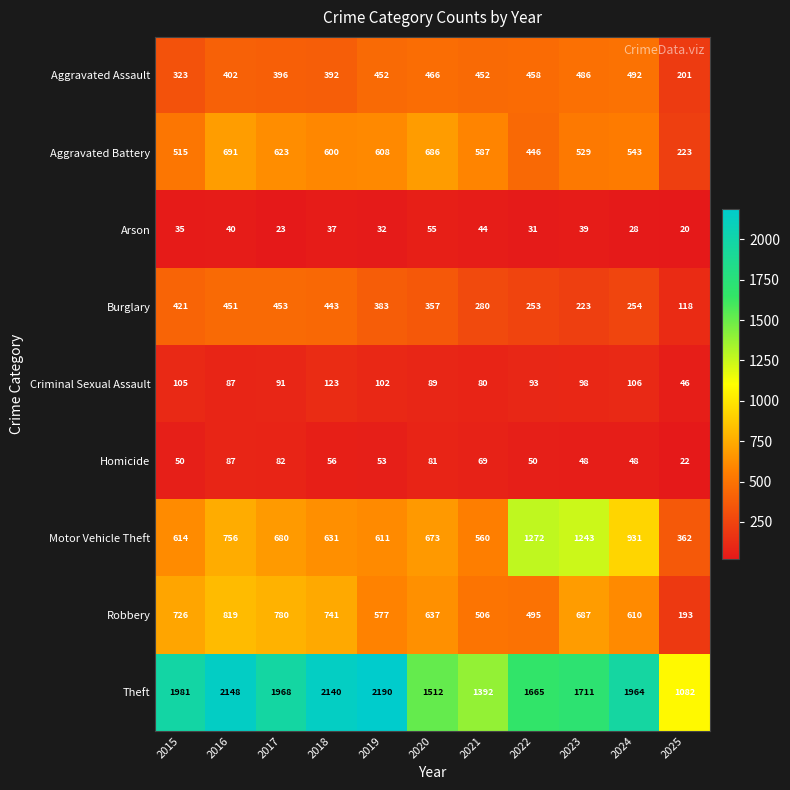

Where does the Aggravated Battery series first go above 587?

2016